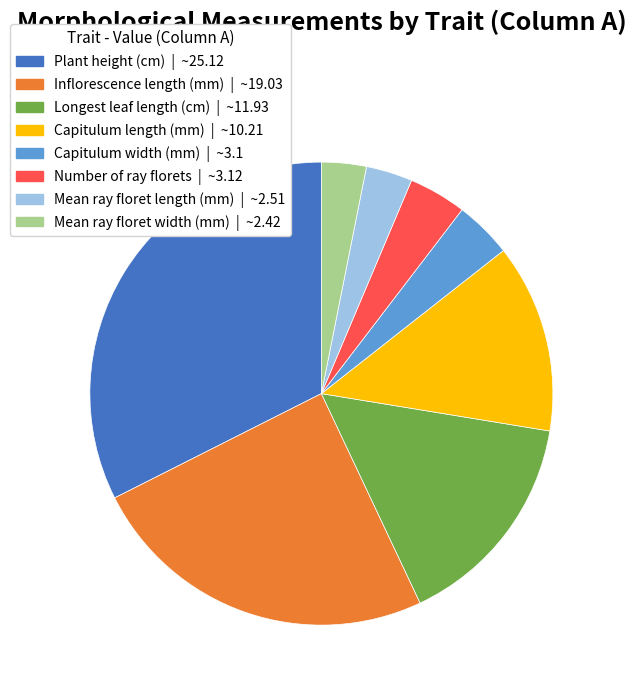

How many slices are in this pie chart?

8